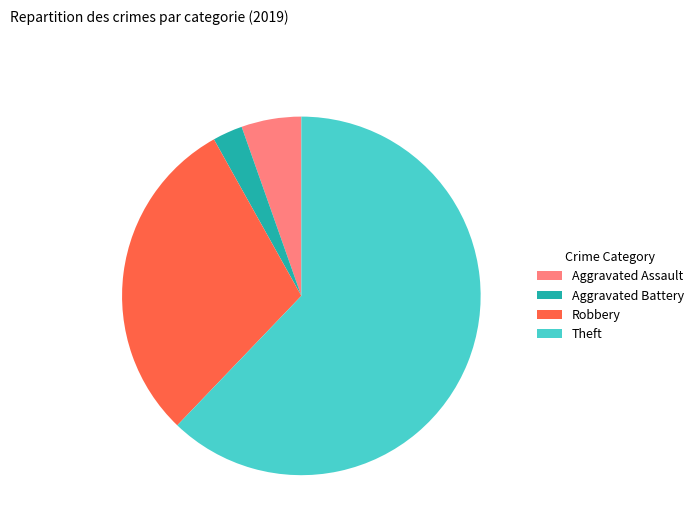

Which slice represents more than half of the pie?

Theft